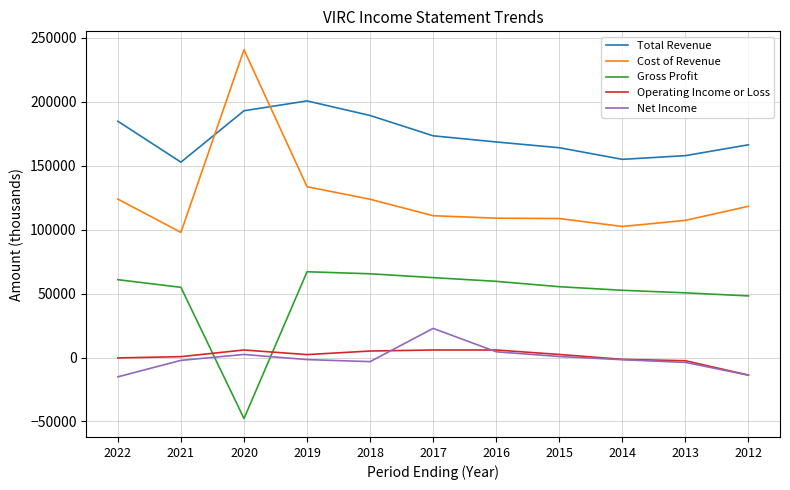

The value of Gross Profit at 2013 is 50600. True or false?

True